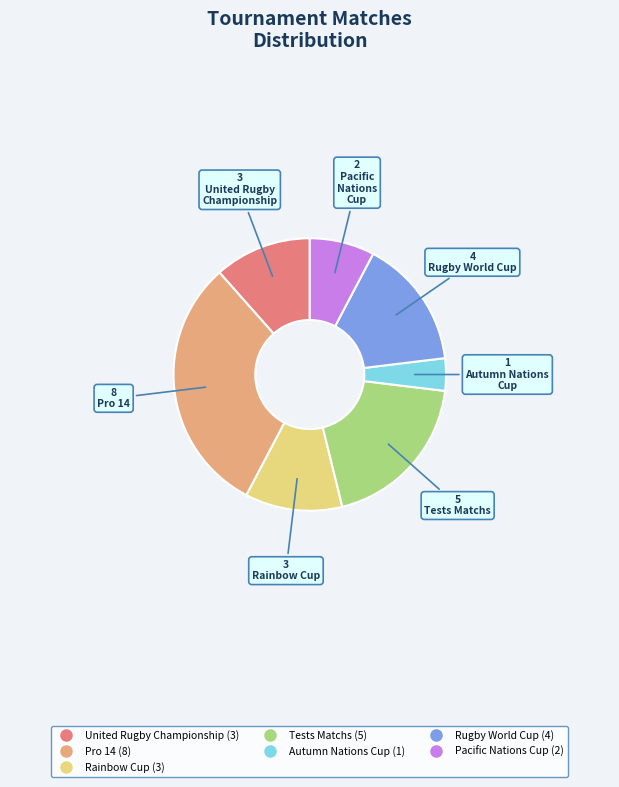

How many slices are in this pie chart?

7